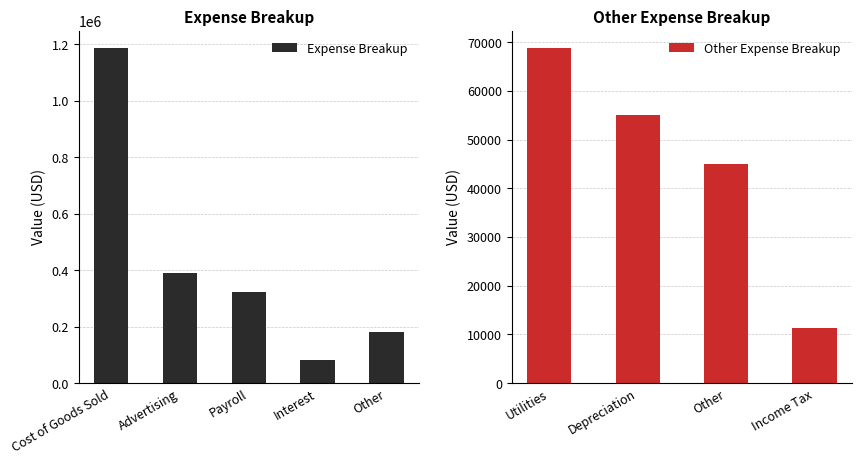

What is the average value?

432748